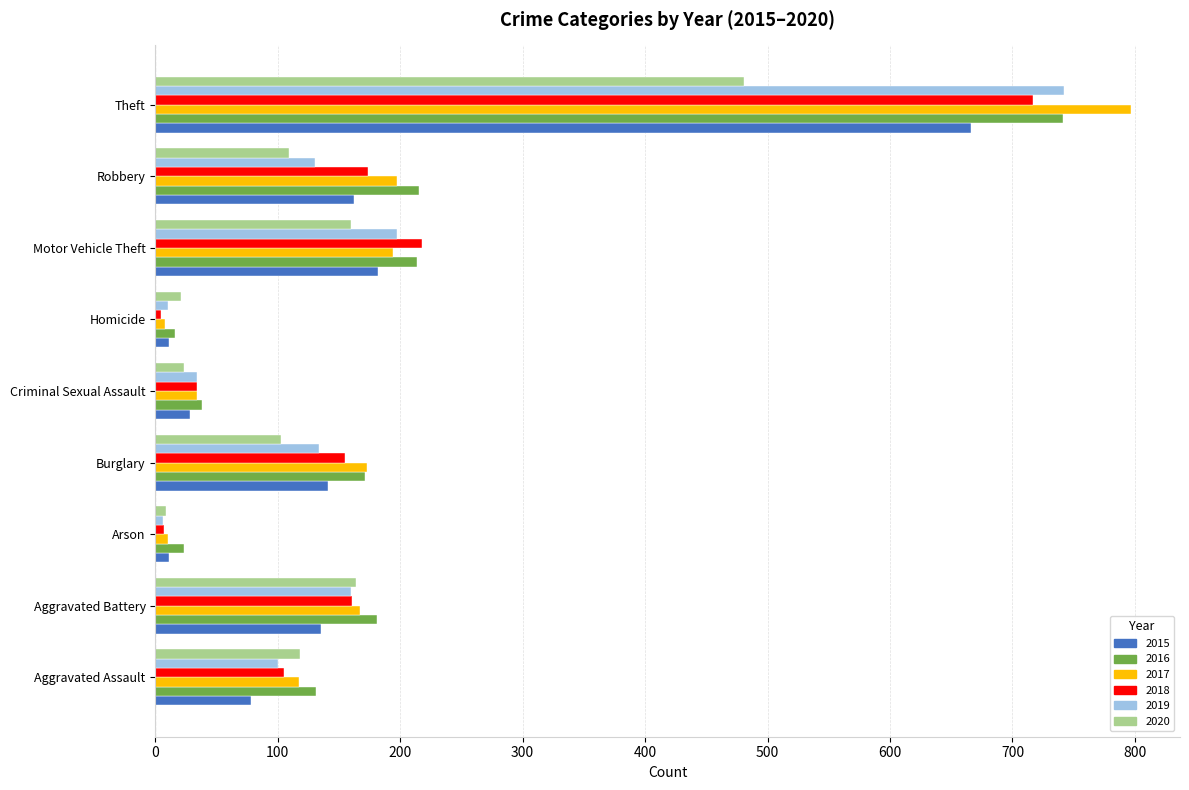

At which category does the chart reach its peak across all series?

Theft